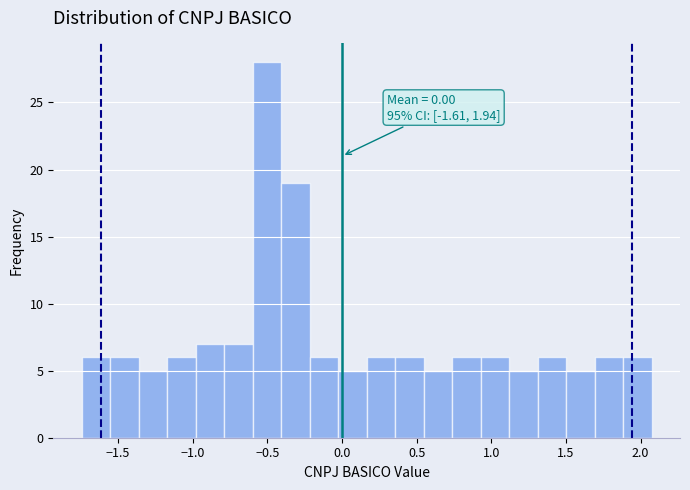

Read against the x-axis, roughly where is the centre of the tallest bar?

-0.50